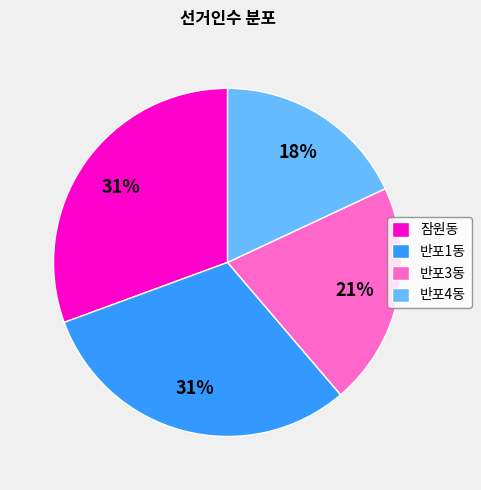

To the nearest percent, what percentage of the pie is 반포4동?

18%